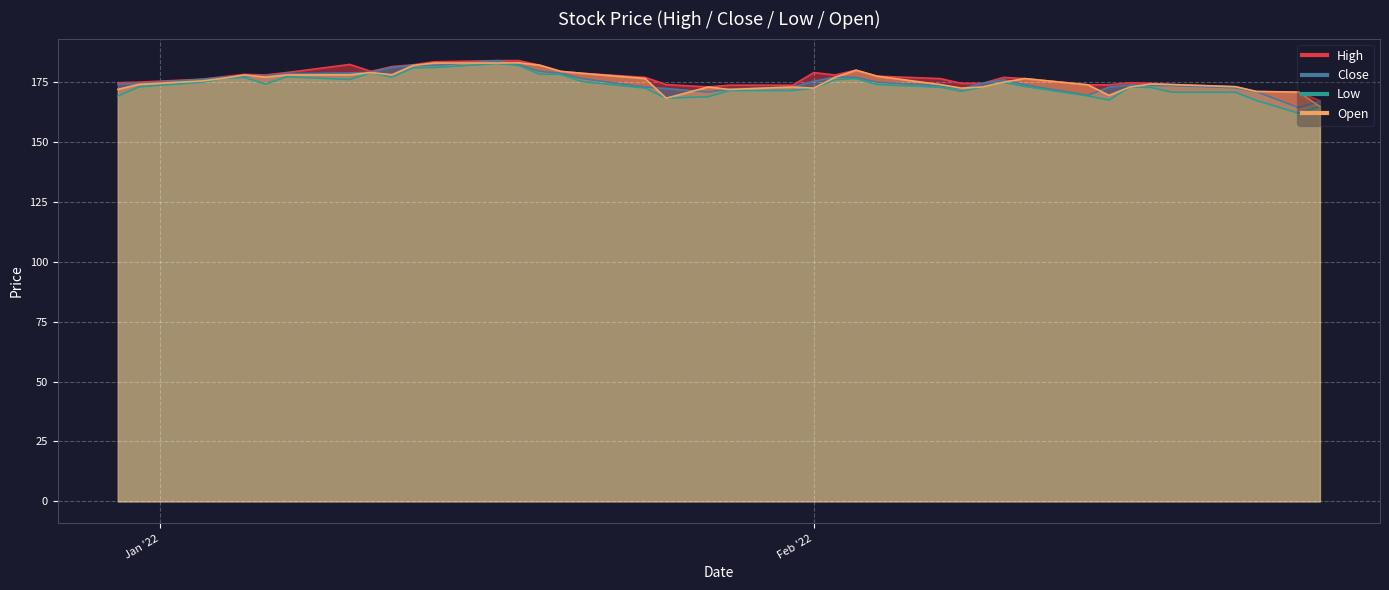

Reading left to right, list all the values displayed in this chart.

High: 174.8	175.0	176.2	177.2	178.2	178.0	179.0	182.4	179.5	181.5	182.2	183.5	184.0	184.0	182.1	179.5	178.7	177.0	174.0	173.0	173.8	173.8	179.0	178.0	180.0	177.5	176.5	174.5	174.5	177.0	176.5	173.9	173.9	174.8	174.5	174.0	173.1	171.1	170.8	167.2
Close: 174.2	174.4	176.2	177.0	177.7	177.6	178.5	178.8	179.2	181.2	182.0	182.0	184.0	182.3	179.5	178.7	176.5	172.9	172.3	170.8	172.1	173.0	175.4	177.1	177.0	175.0	173.5	172.2	174.5	176.0	173.9	169.5	173.0	173.9	173.6	173.6	172.7	171.0	164.3	167.0
Low: 169.2	173.0	175.0	176.5	177.0	174.2	177.2	176.1	179.0	177.1	181.0	181.1	182.8	182.0	178.3	178.2	175.2	172.5	168.3	168.9	171.5	171.5	172.5	176.0	176.5	174.0	172.9	171.2	173.0	174.9	173.2	169.2	167.5	173.0	172.8	170.8	170.8	167.3	162.0	164.8
Open: 172.0	174.1	175.5	176.6	178.0	177.1	178.0	178.1	179.0	178.1	182.0	183.0	183.0	183.1	182.1	179.5	178.7	176.5	168.3	173.0	171.9	173.0	172.5	177.0	180.0	177.5	174.0	172.5	173.0	175.0	176.5	173.9	169.5	173.0	174.2	174.0	173.1	171.1	170.8	164.8